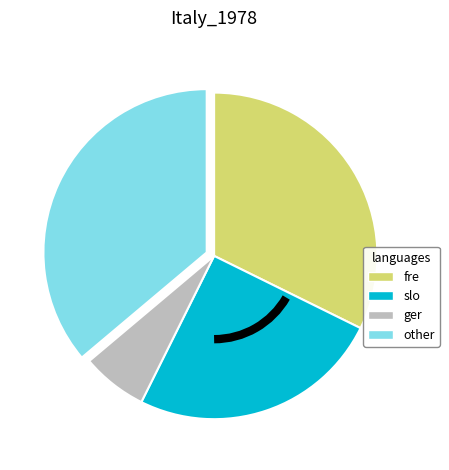

Is there a majority slice in this chart?

No